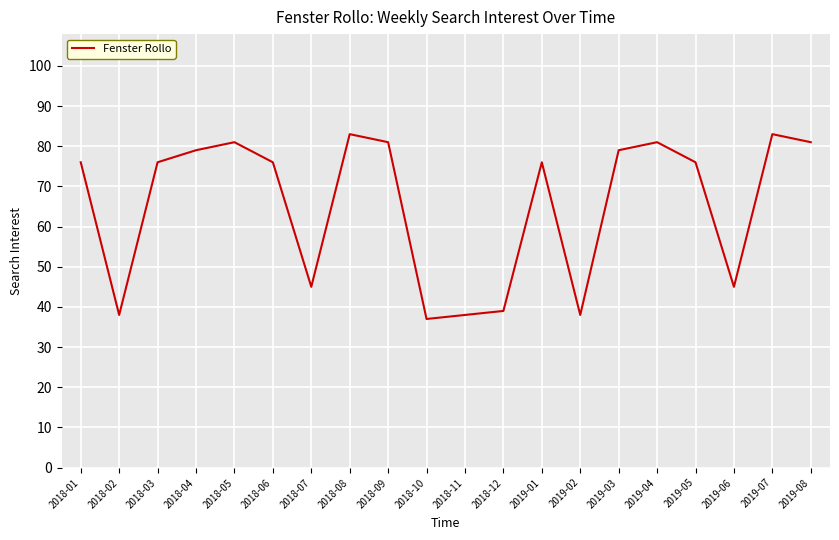

What position from the right is 2018-04?

17